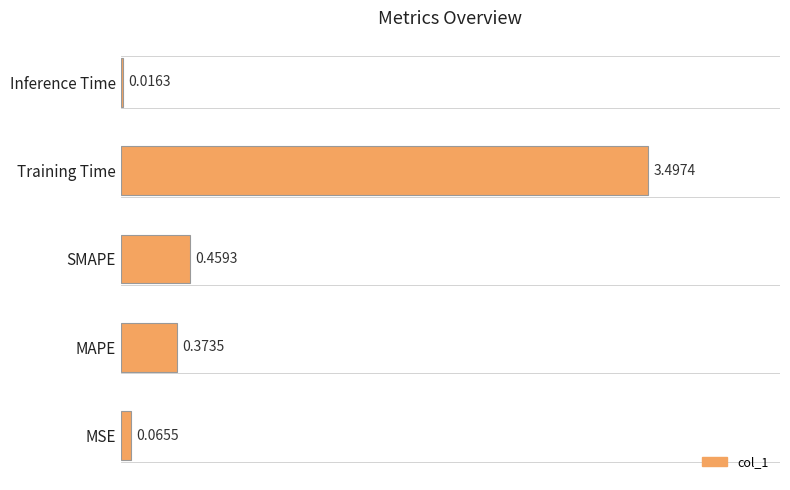

Rank the categories by value from lowest to highest.

Inference Time, MSE, MAPE, SMAPE, Training Time